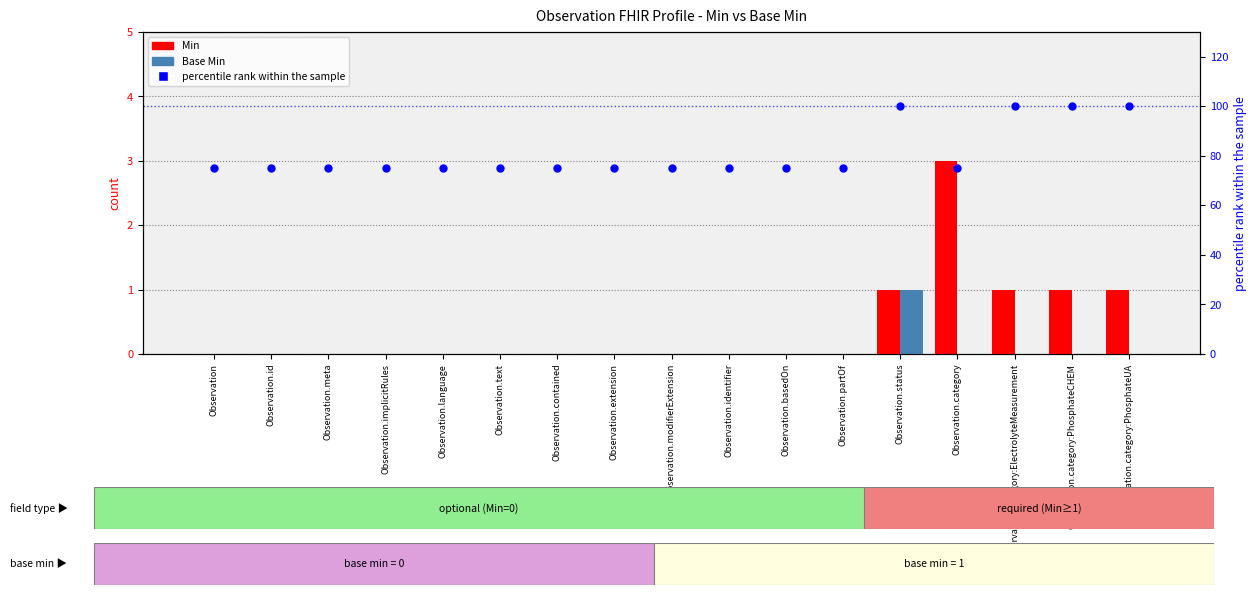

What are all the series names shown in the legend?

Min, Base Min, percentile rank within the sample